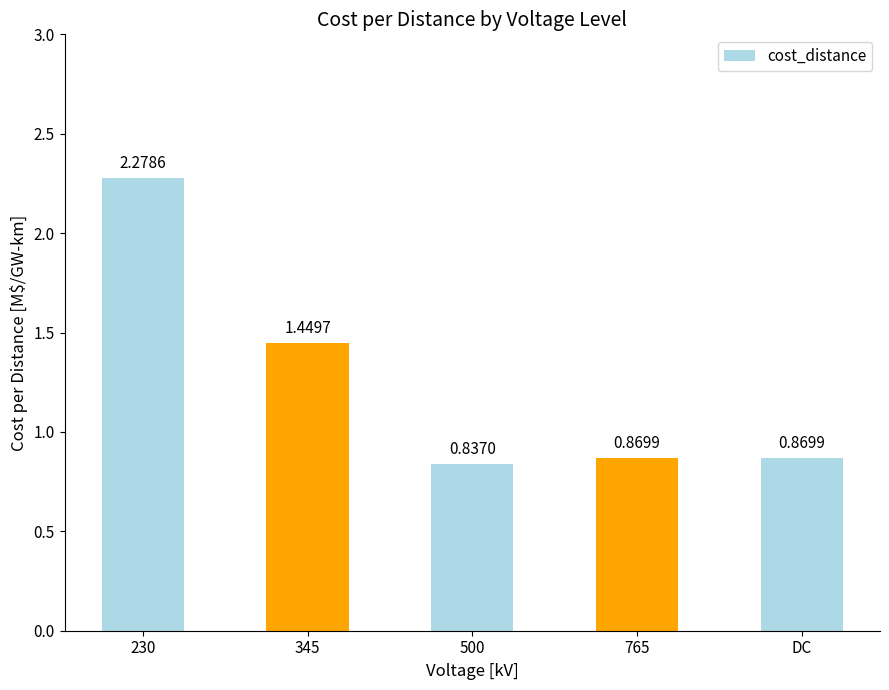

Between DC and 230, which is larger?

230